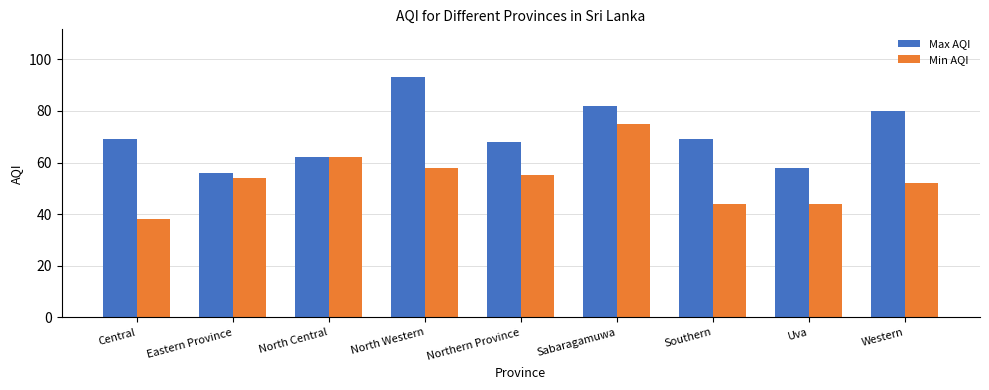

At which category is the sum across all series the highest?

Sabaragamuwa